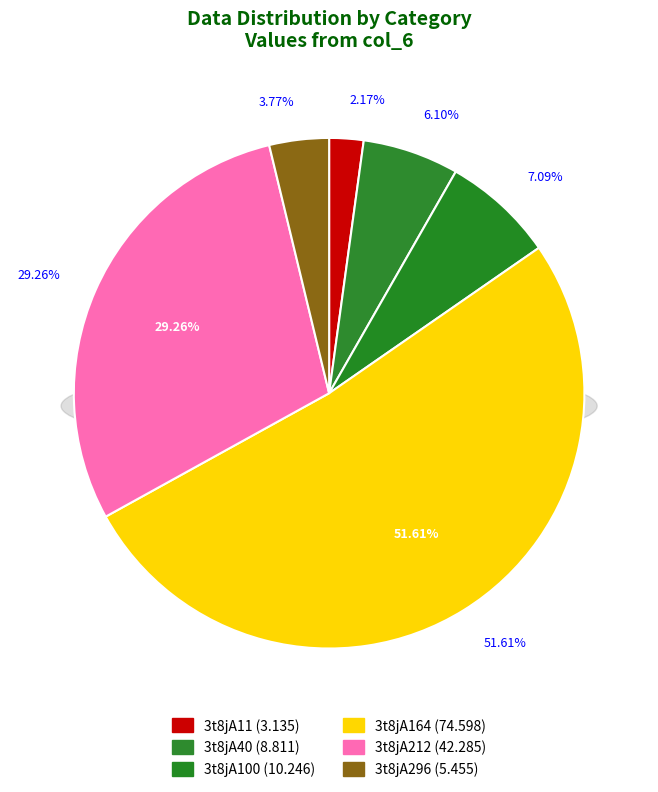

Rank the categories by value from lowest to highest.

3t8jA11, 3t8jA296, 3t8jA40, 3t8jA100, 3t8jA212, 3t8jA164